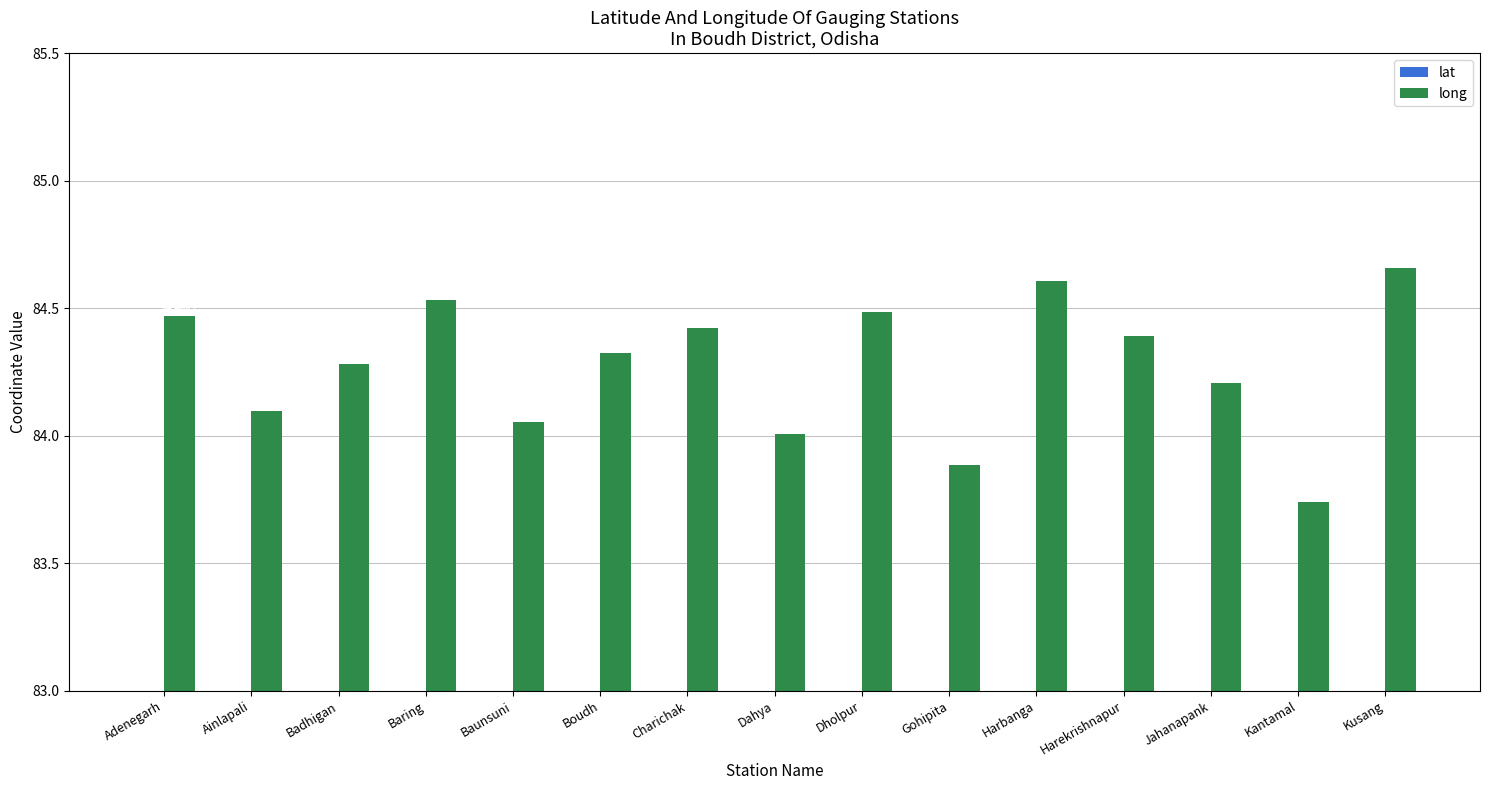

How many bars are there in total?

30